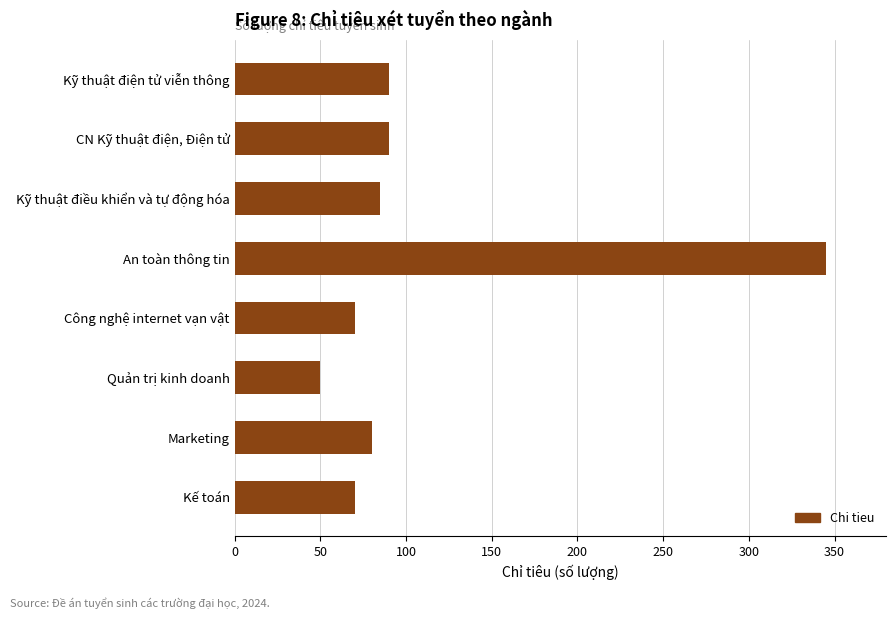

How many values are below 85?

4